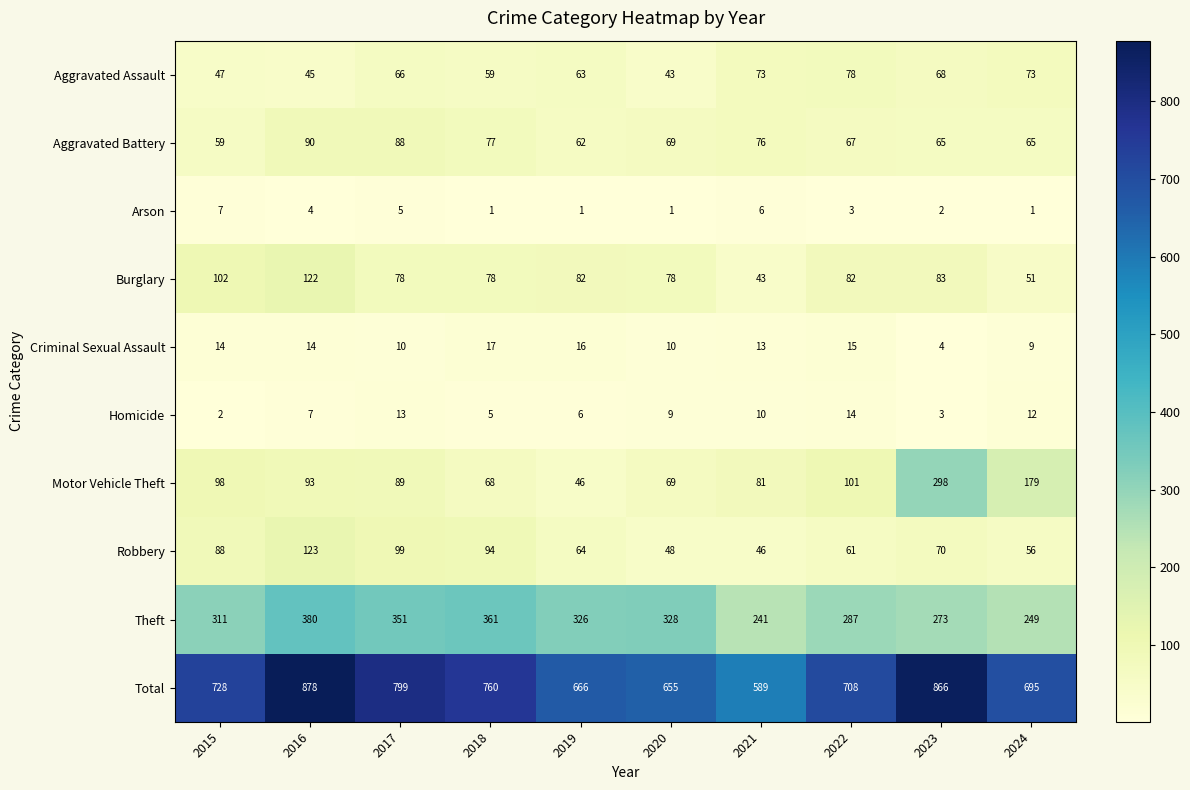

What is the maximum value shown in the chart?

878